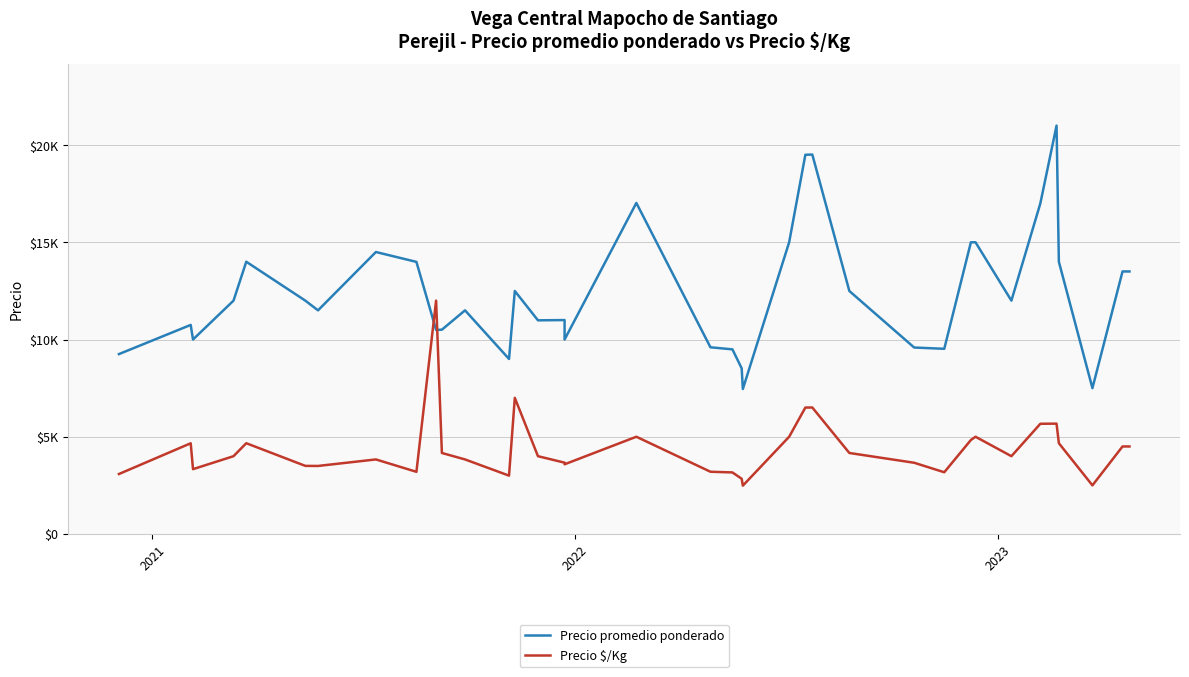

What is the maximum value for Precio $/Kg?

12000